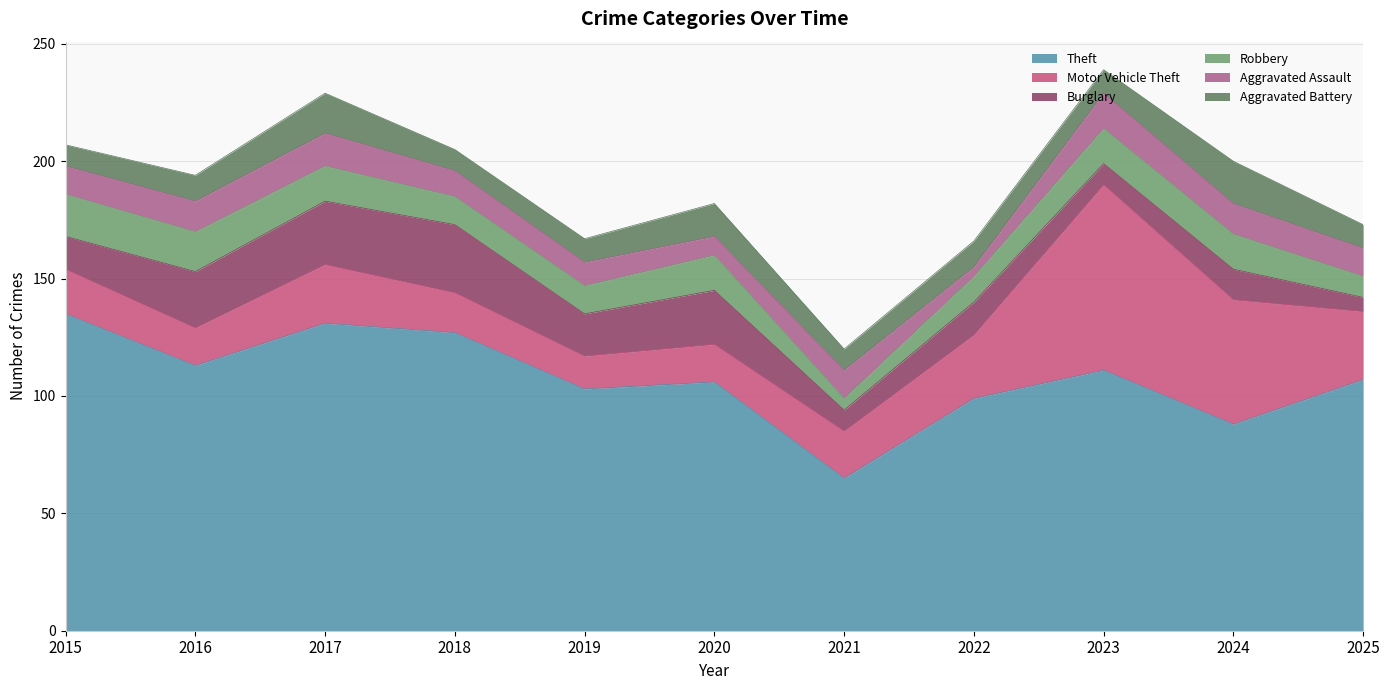

Which category has the lowest value across all series?

2022